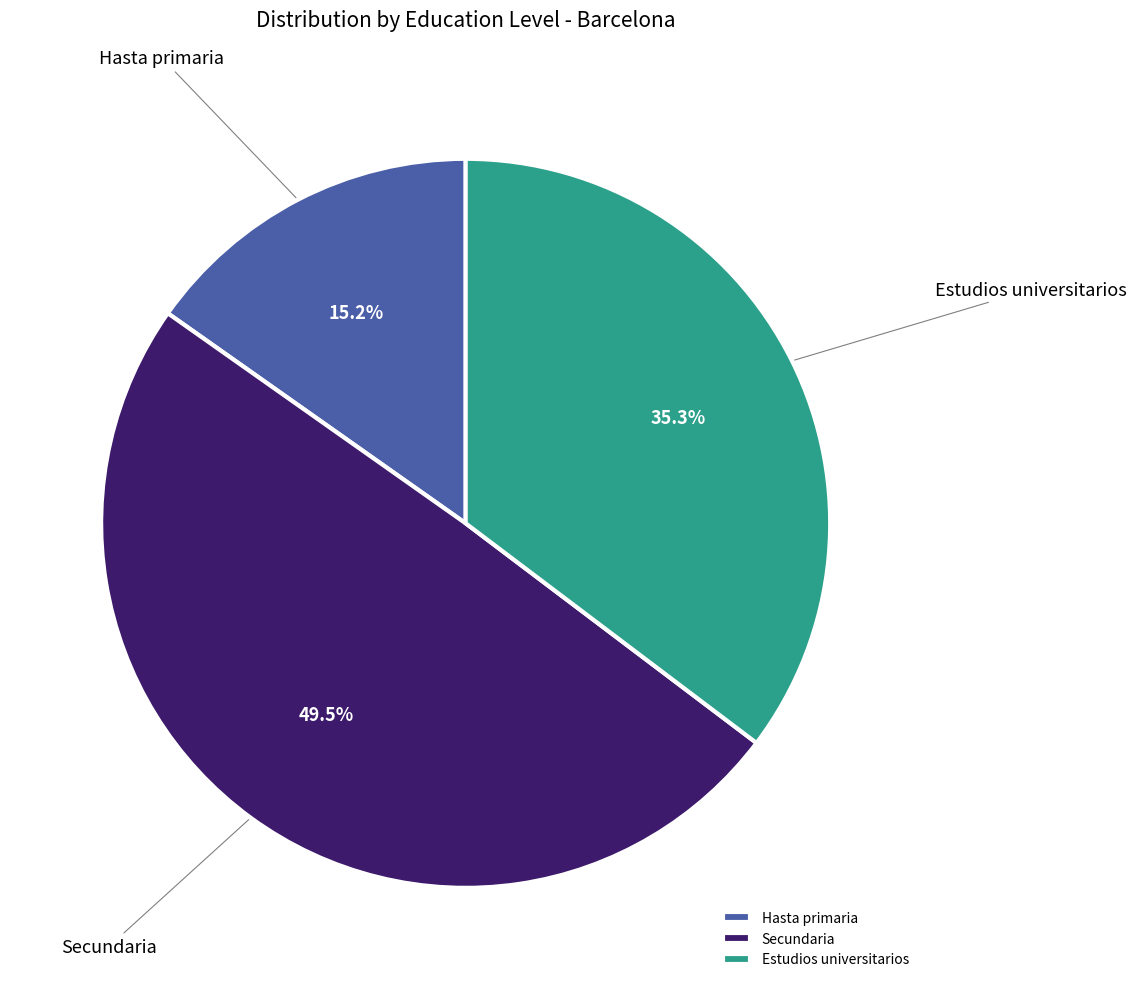

How many segments does this pie chart have?

3